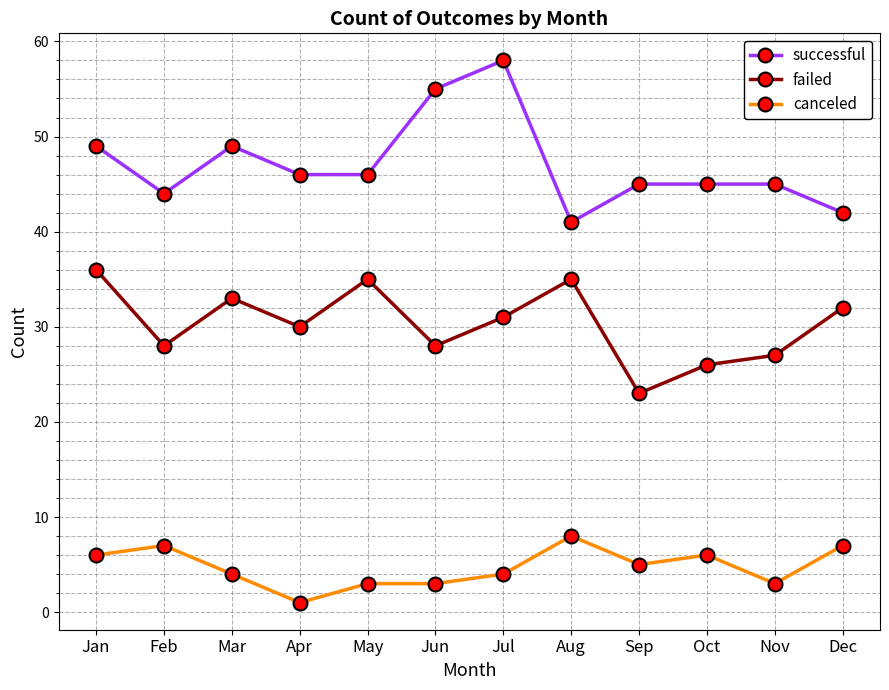

True or false: canceled and successful intersect in this chart.

False